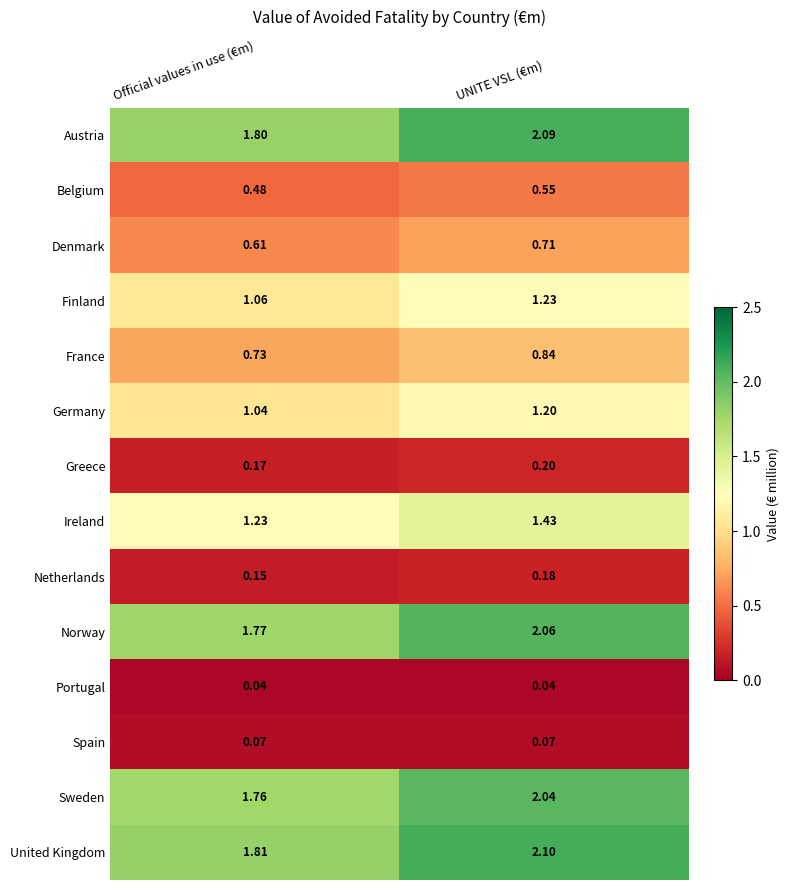

List the series in order of their peak value, highest first.

United Kingdom, Austria, Norway, Sweden, Ireland, Finland, Germany, France, Denmark, Belgium, Greece, Netherlands, Spain, Portugal